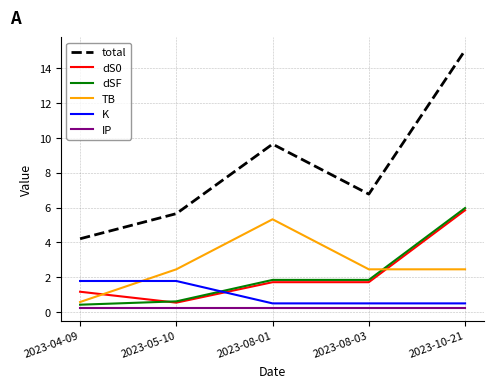

What is the smallest value displayed?

0.2